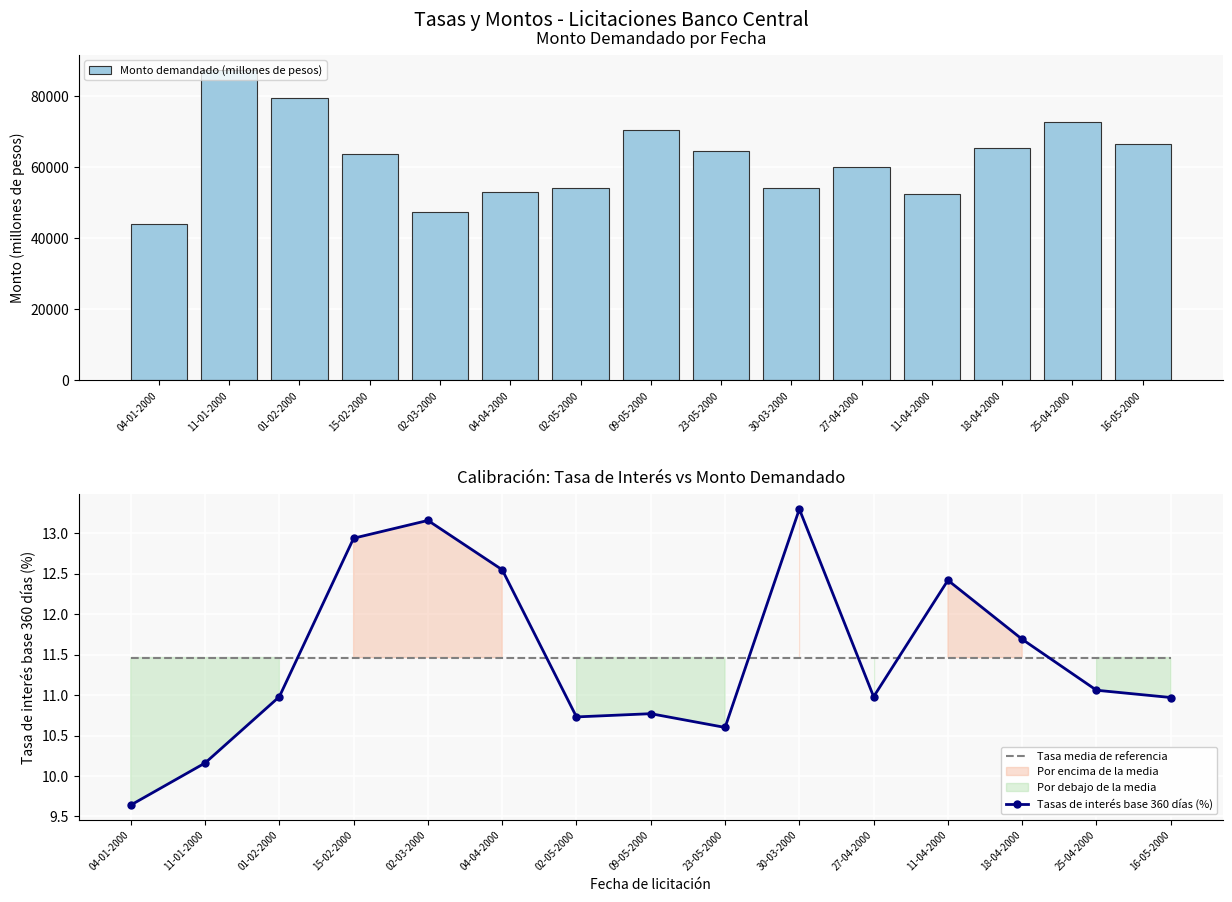

What is the value of the Tasas de interés base 360 días (%) bar at the 10th from the left?

13.3